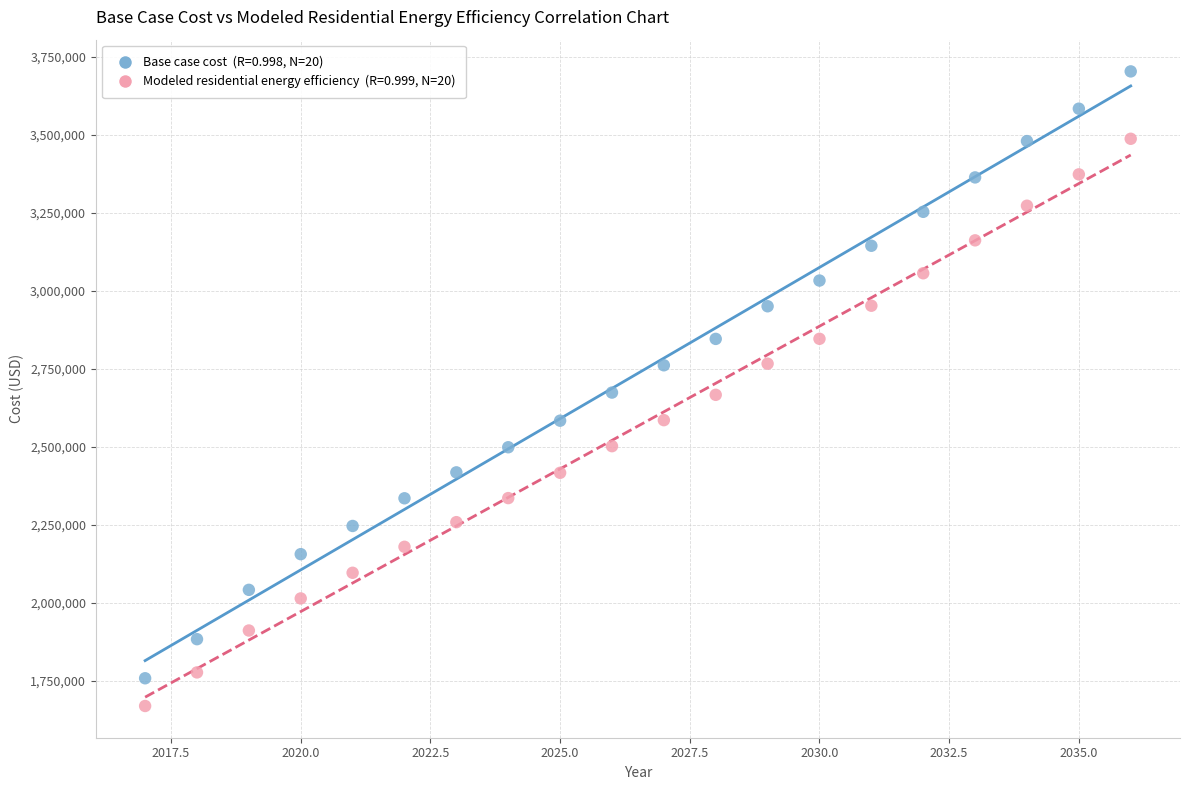

Across all data points, what is the range of Y values (max minus min)?

2032766.0